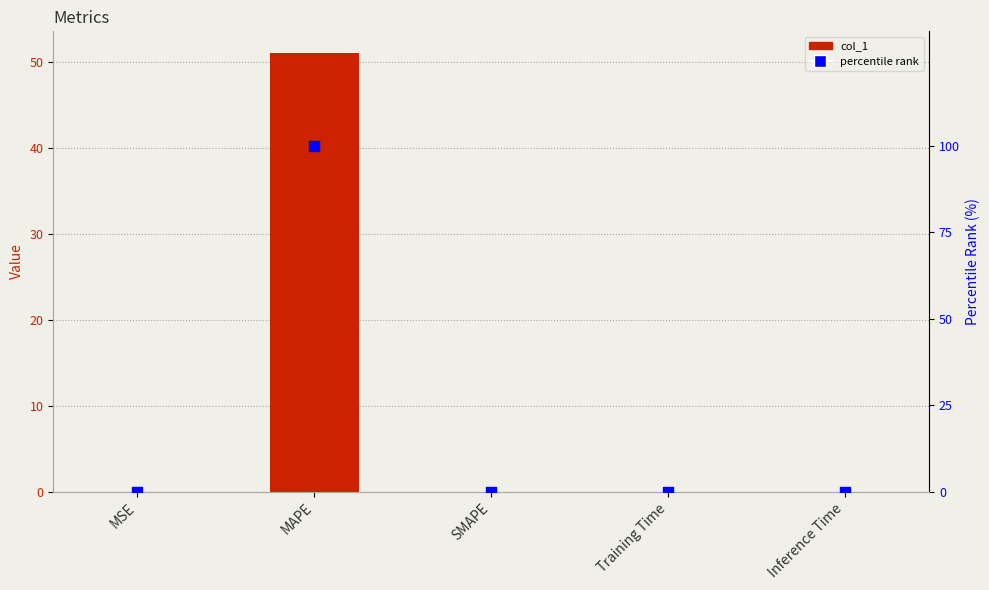

Which series has the widest spread of Y values?

percentile rank